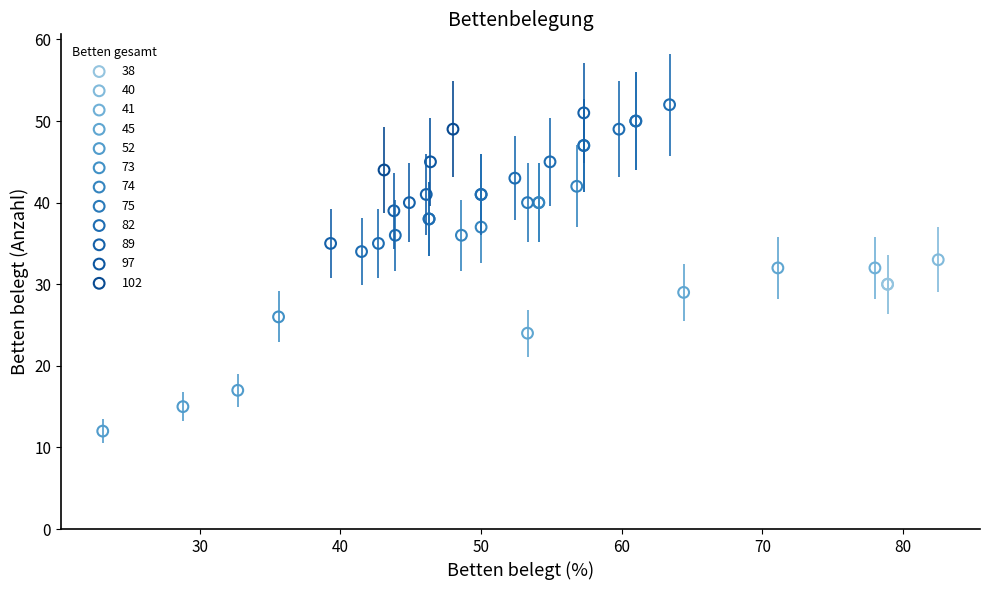

Which series contains the highest Y value?

82